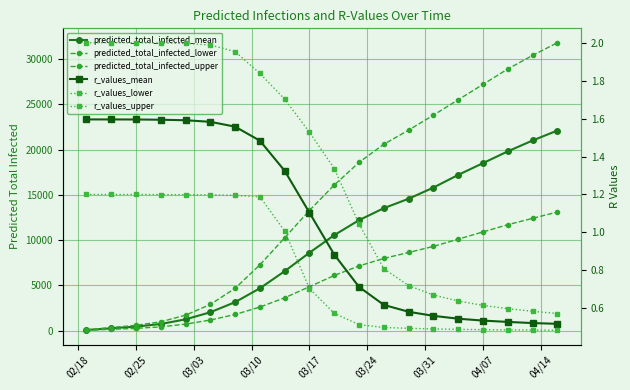

The value of r_values_lower at 11 is 0.2. True or false?

False